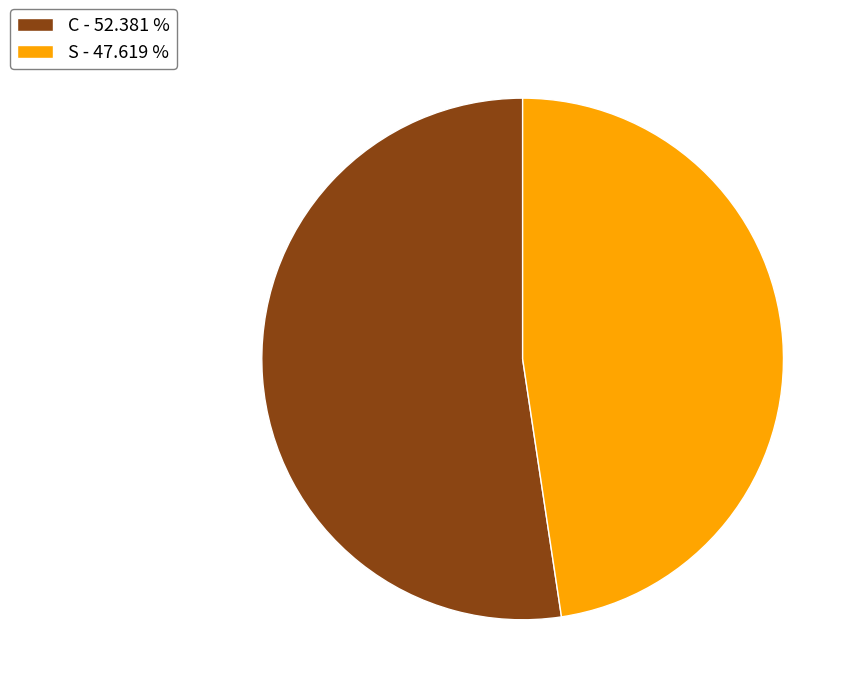

True or false: C accounts for 52% of the total.

True